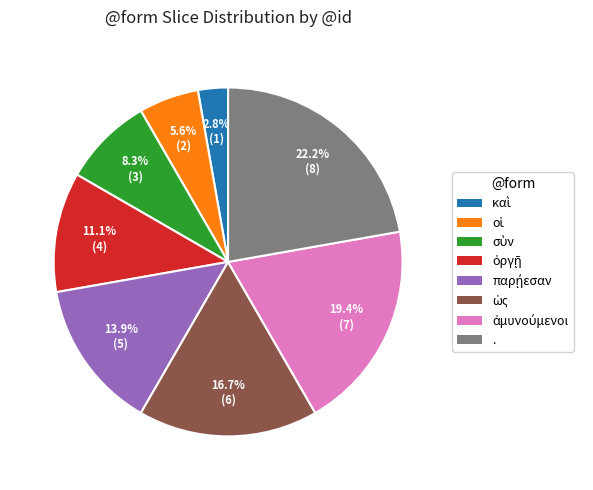

What is the largest slice in the pie chart?

.